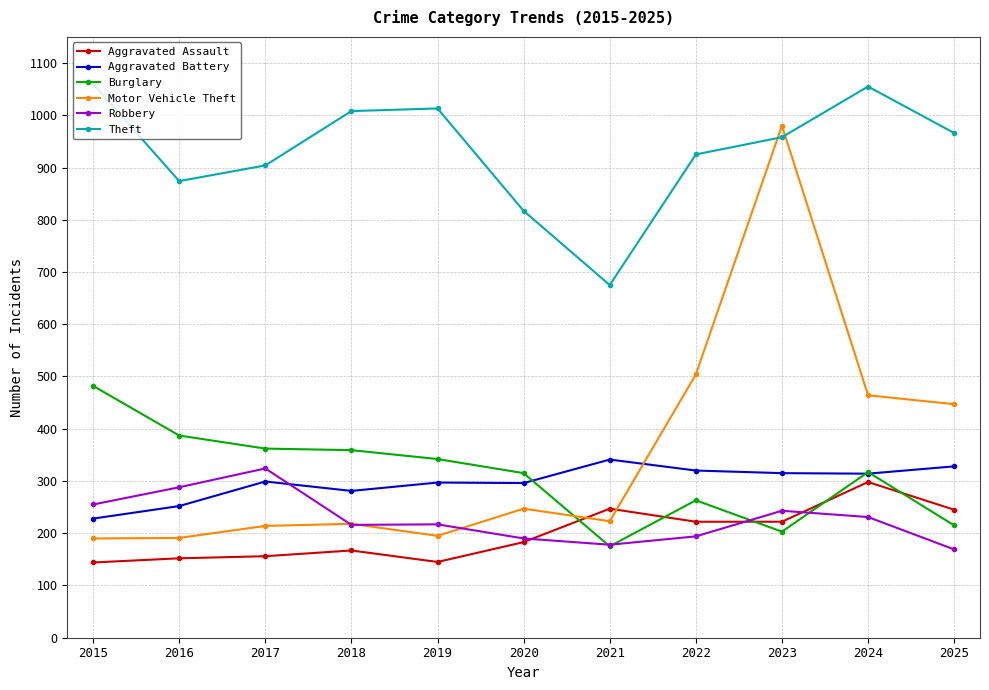

Rank the series by their maximum value, from highest to lowest.

Theft, Motor Vehicle Theft, Burglary, Aggravated Battery, Robbery, Aggravated Assault